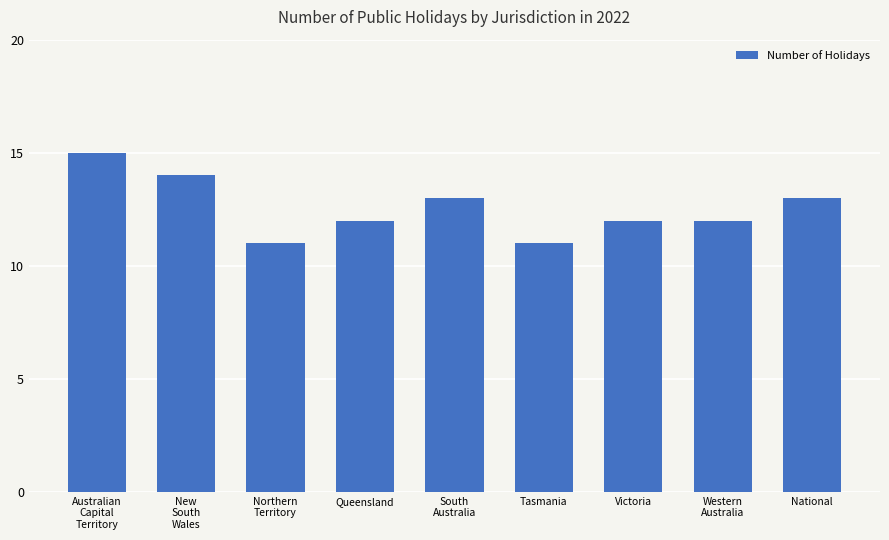

What is the value of the 1st bar from the left?

15